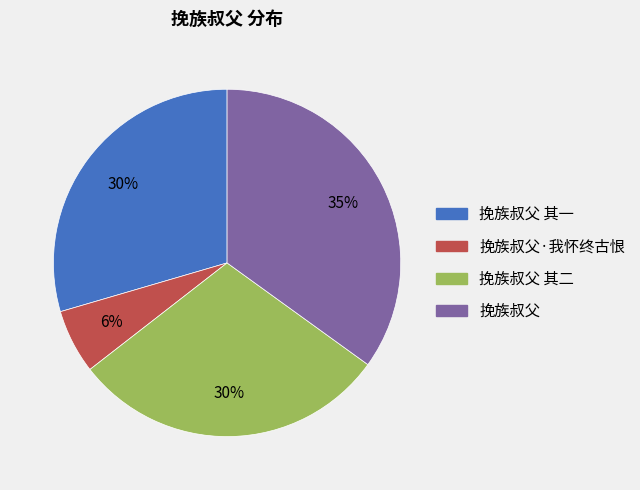

True or false: 挽族叔父 其一 accounts for 16% of the total.

False